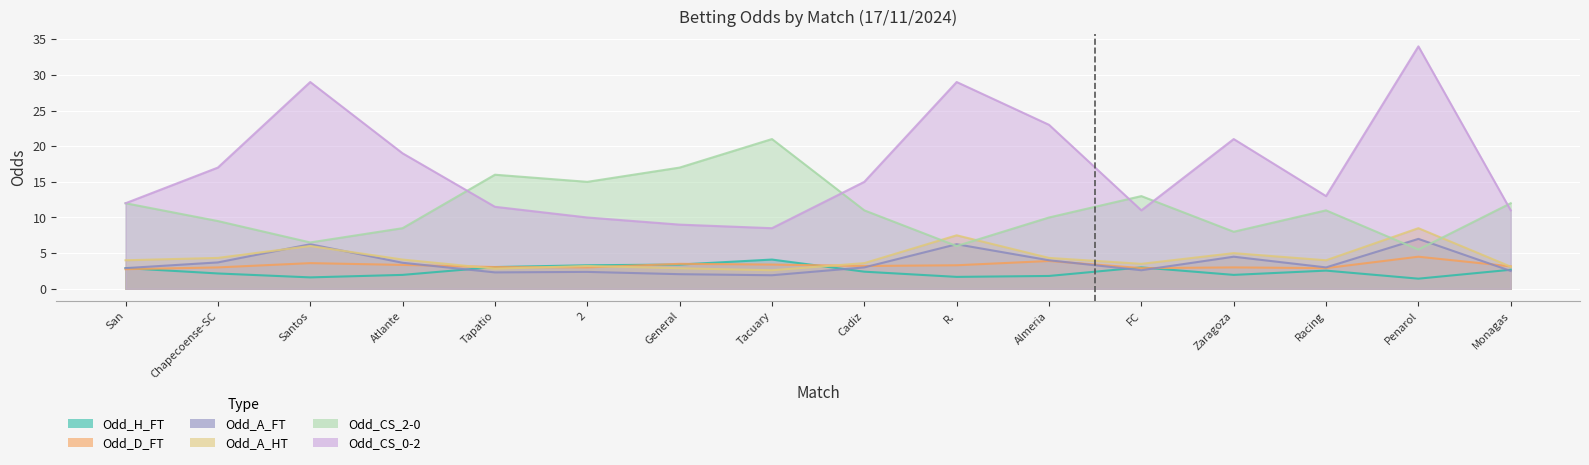

What is the value of the Odd_A_HT point at the 1st from the left?

4.0